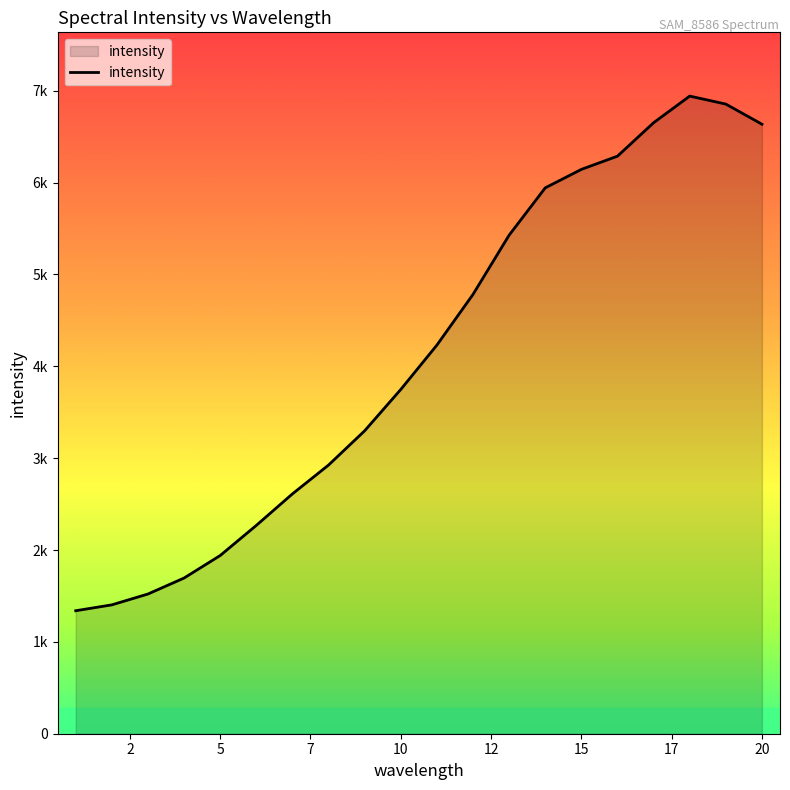

What is the greatest value displayed?

6942